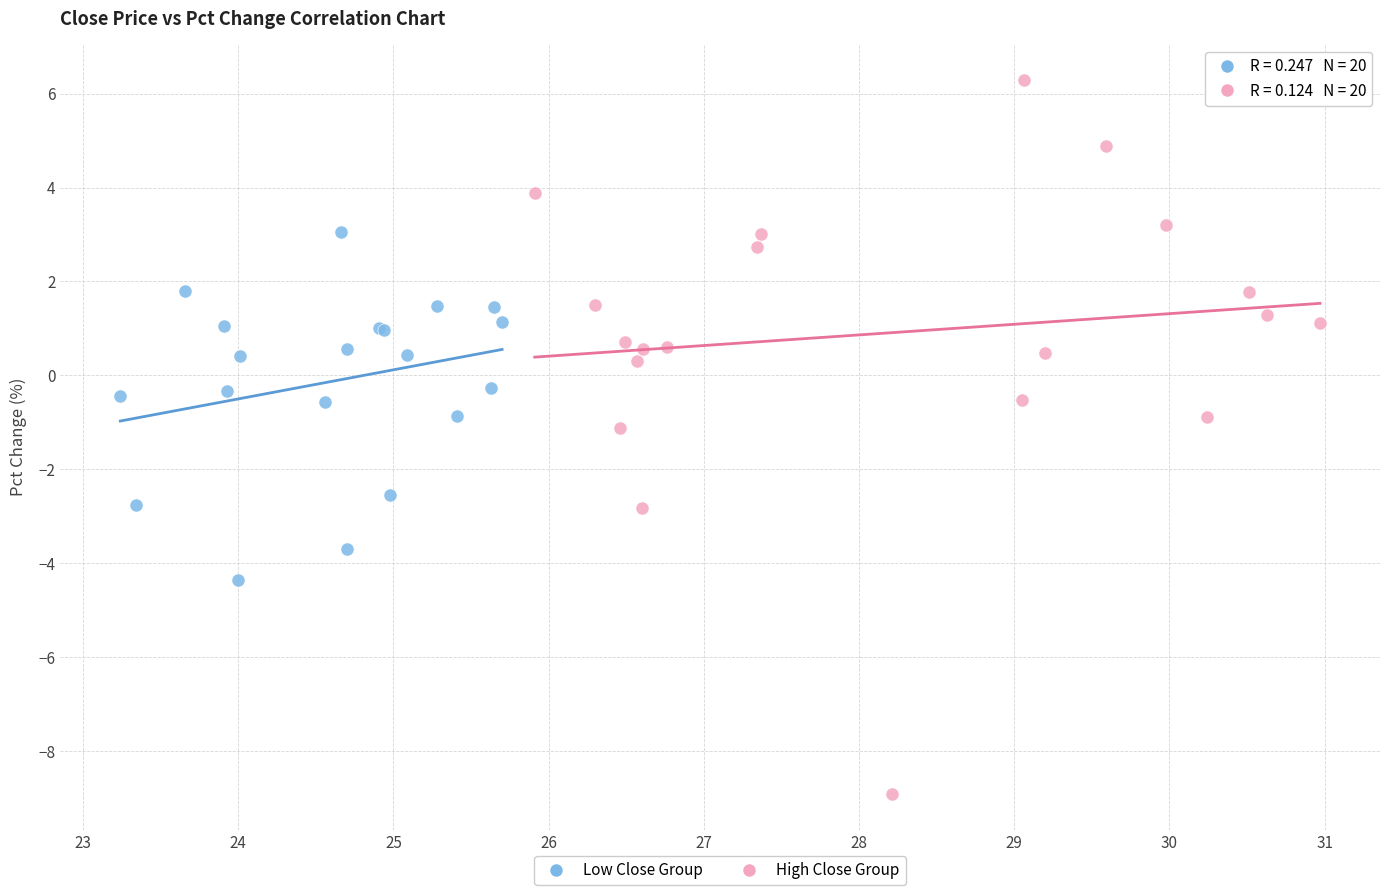

What are all the series names shown in the legend?

Low Close Group, High Close Group